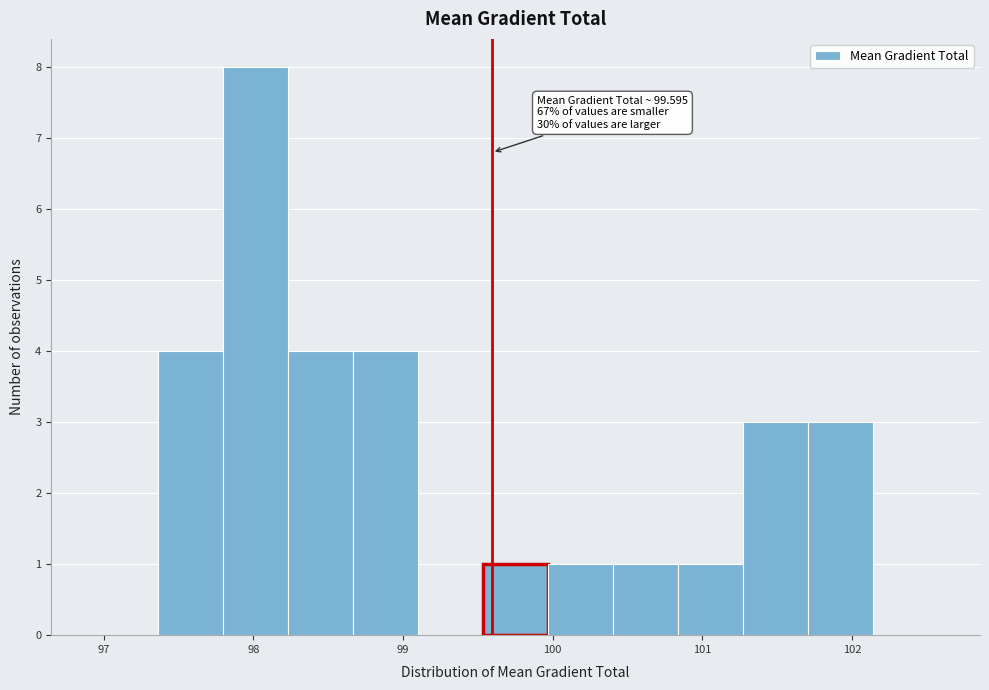

Over which range of the x-axis is the bar tallest?

97.8 to 98.2